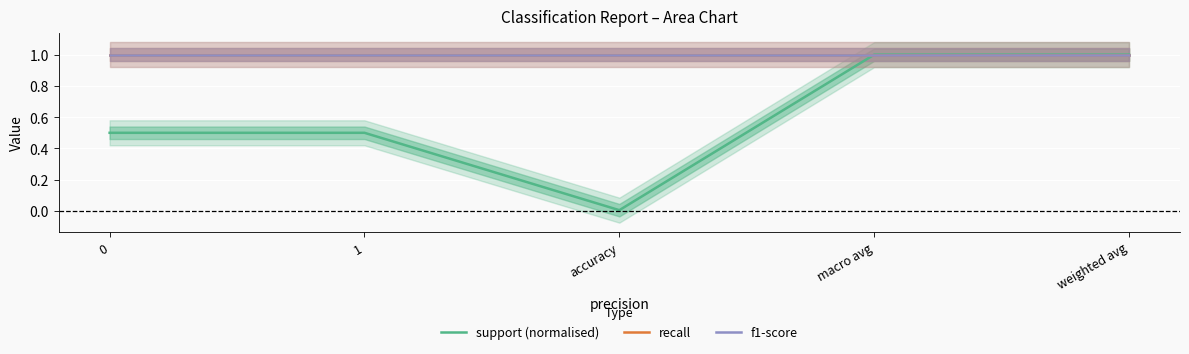

What is the label of the 2nd point from the left?

1